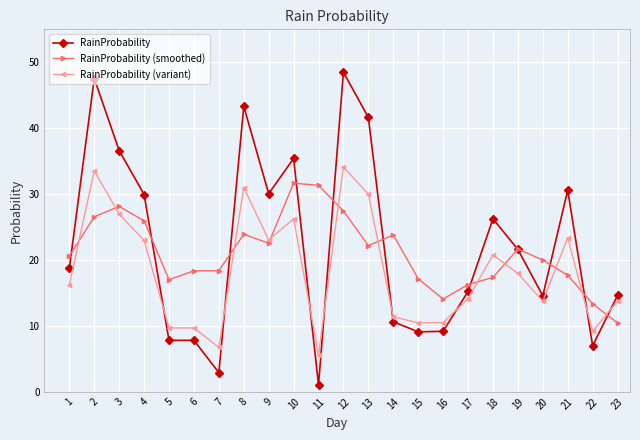

What is the difference between the highest and lowest values at 23?

4.2